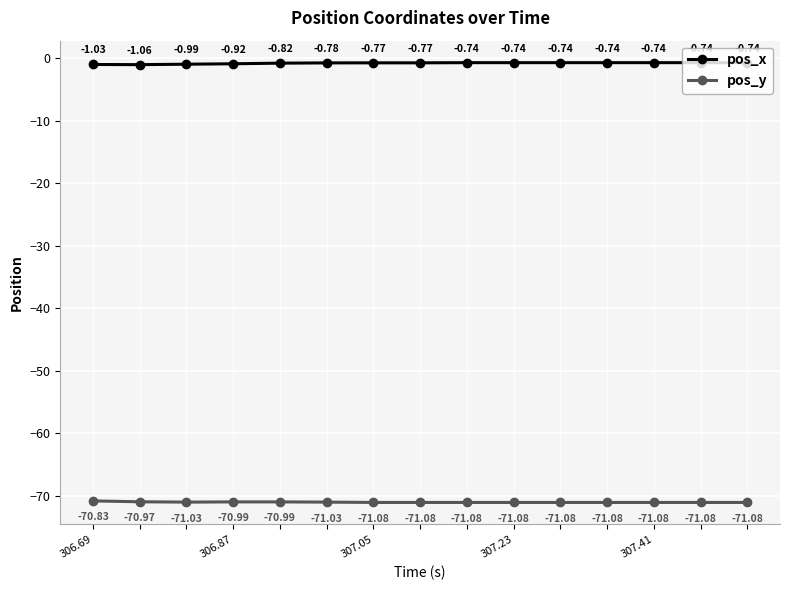

Does the chart display data point markers on the line(s)?

Yes